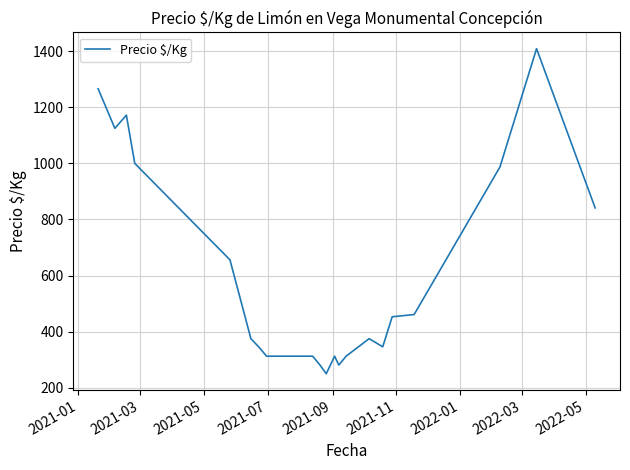

What is the difference between the maximum and second lowest values?

1128.0